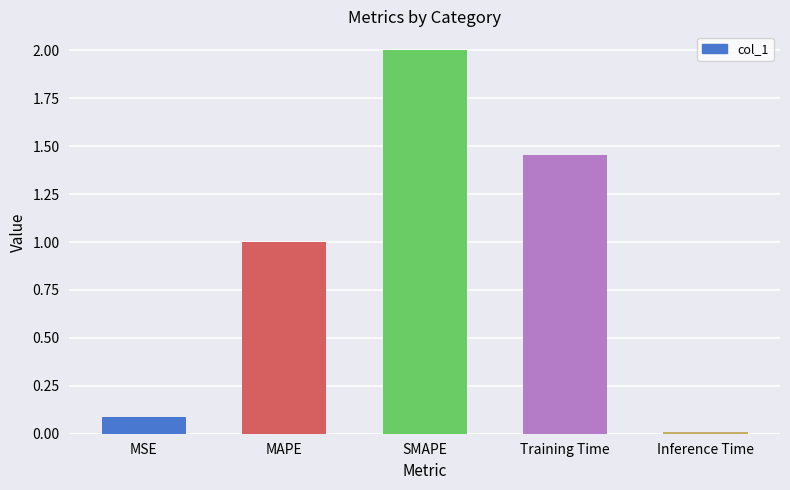

What is the average value?

0.9